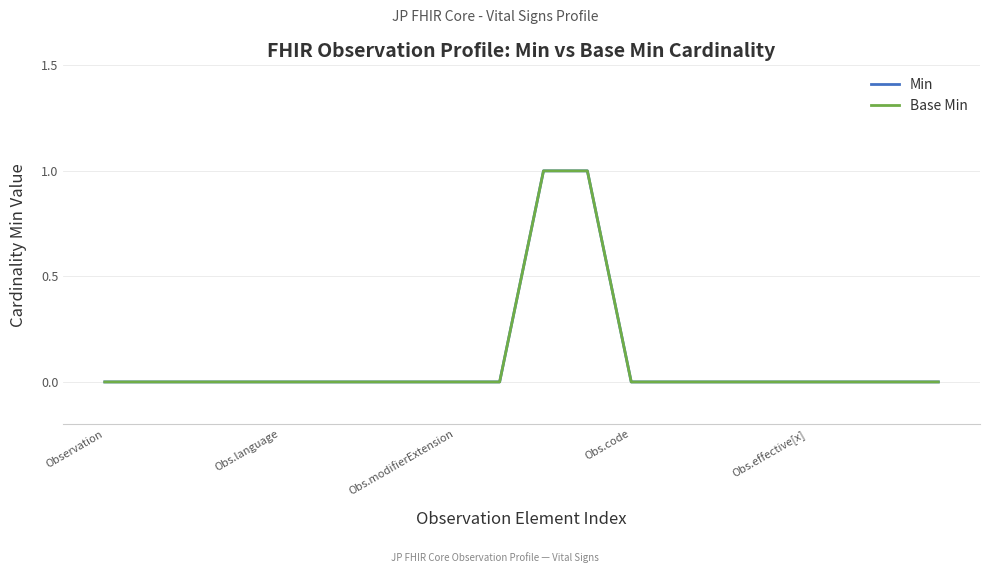

True or false: Base Min and Min intersect in this chart.

False